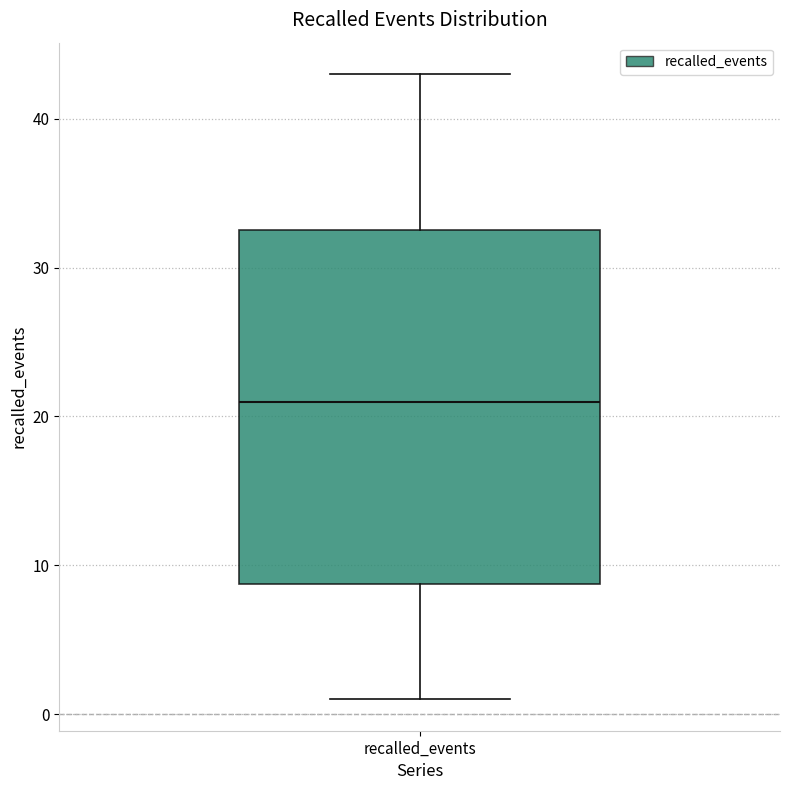

Transcribe this box plot: give where the median line is, the range the box spans, and where the two whiskers end, as read against the y-axis. The values are not printed on the chart, so give them approximately, as read against the axis.

median 21, box 9 to 33, whiskers 1 to 43